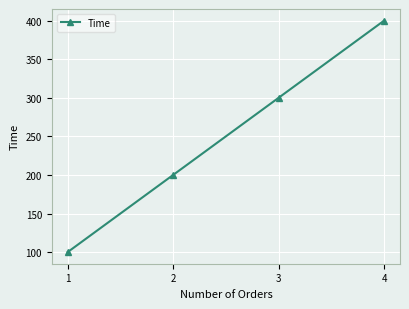

What is the ratio of the value at 2 to the value at 1?

2.0